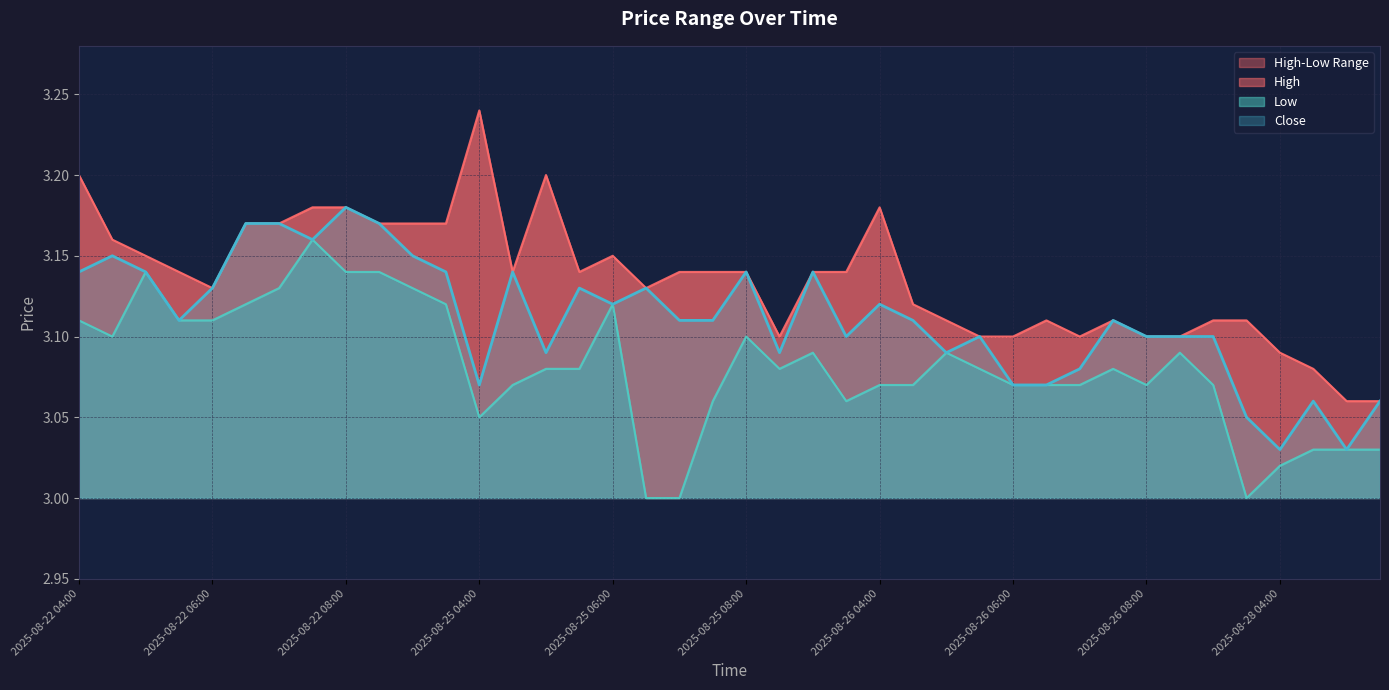

What is the difference between the highest and lowest values at 2025-08-22 06:30?

0.1